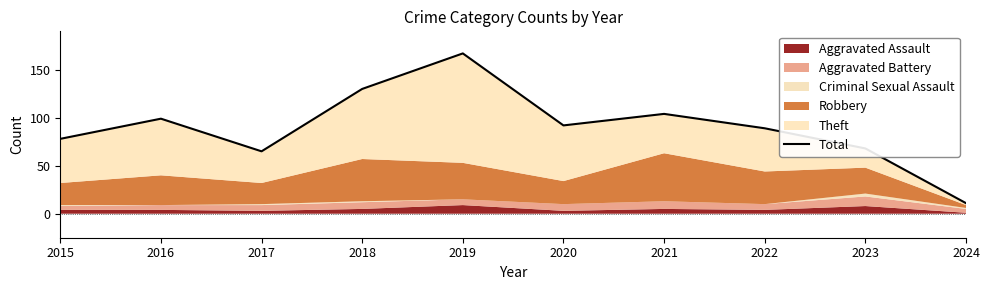

What is the difference between the values at 2016 and 2021?

5